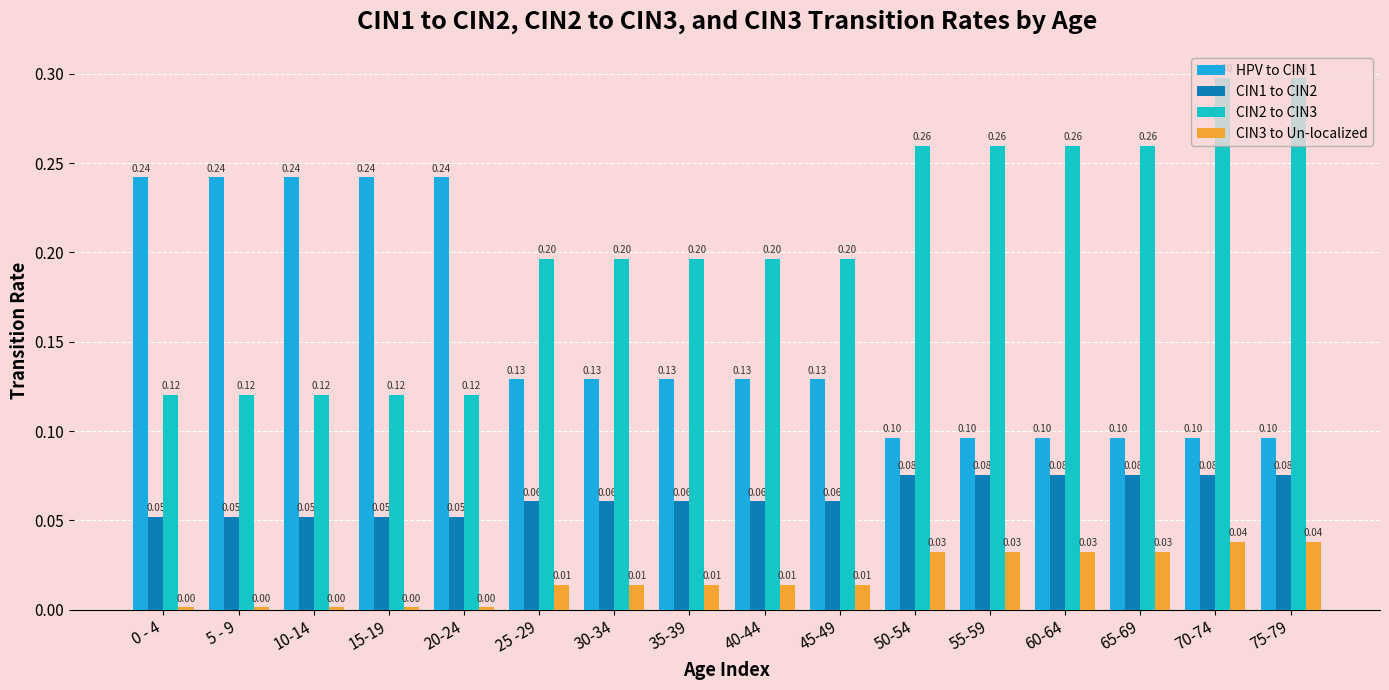

What is the total value across all series at 10-14?

0.4